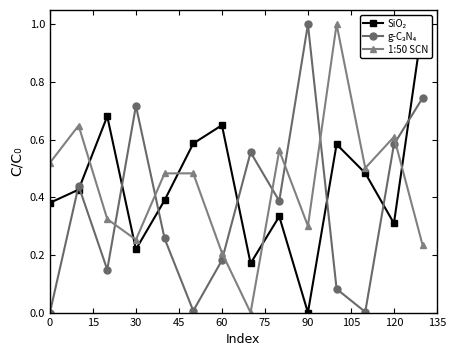

The value of 1:50 SCN at 30 is 0.1. True or false?

False